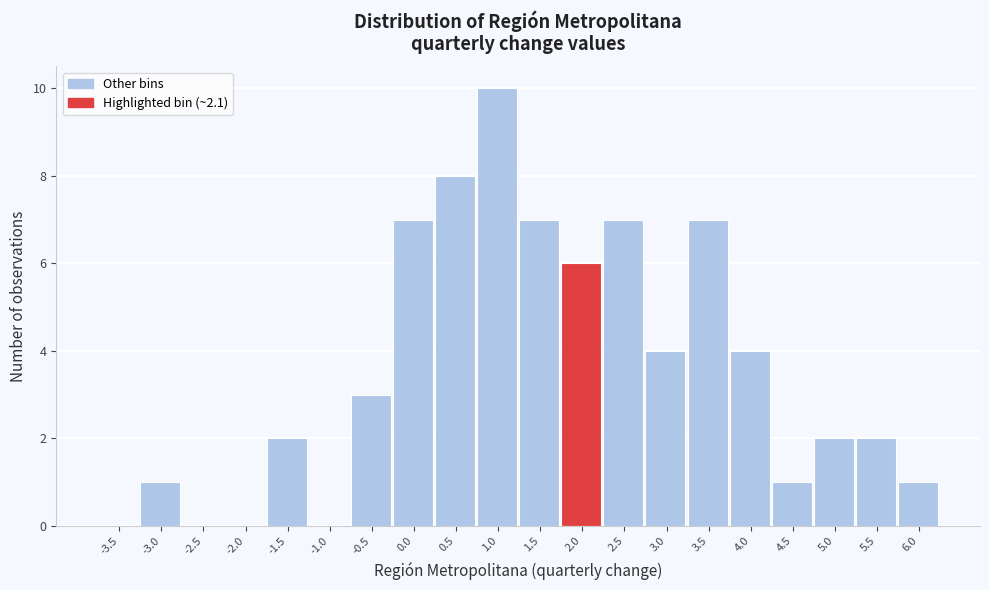

Reading left to right, what are all the values shown in this chart?

-3.5=0	-3.0=1	-2.5=0	-2.0=0	-1.5=2	-1.0=0	-0.5=3	0.0=7	0.5=8	1.0=10	1.5=7	2.0=6	2.5=7	3.0=4	3.5=7	4.0=4	4.5=1	5.0=2	5.5=2	6.0=1